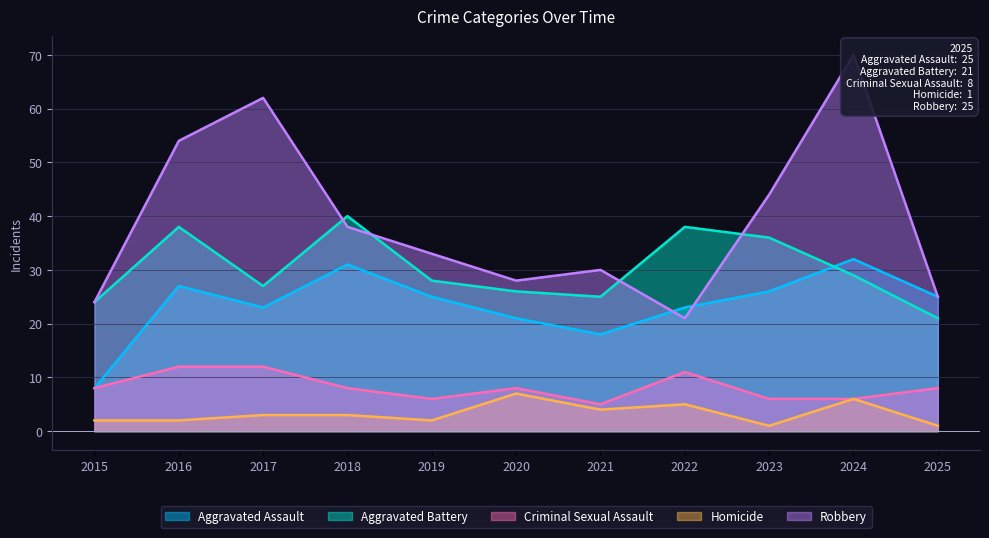

In Aggravated Battery, how many points are lower than both neighbors (excluding endpoints)?

2